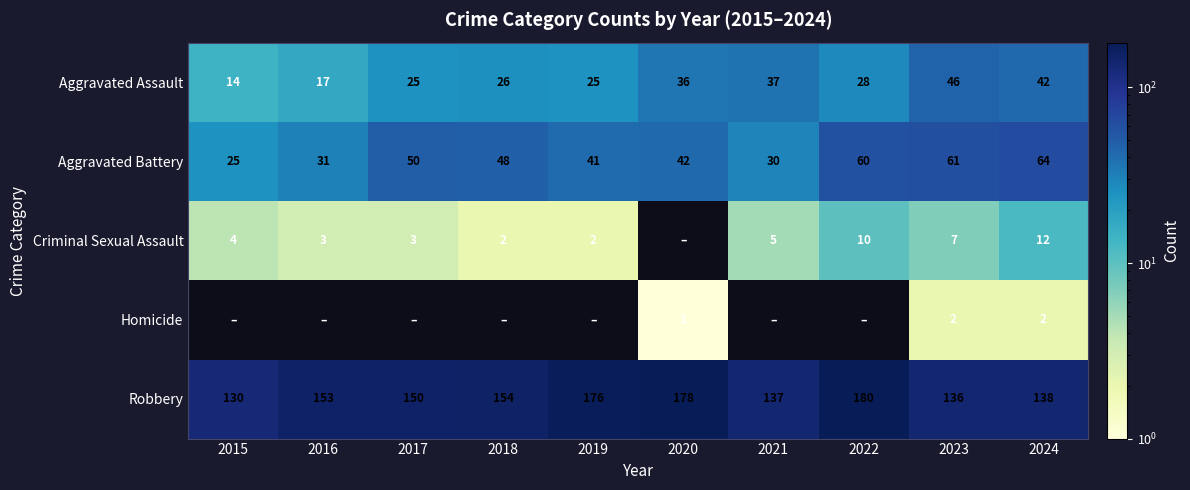

What is the sum of the Criminal Sexual Assault values at 2018 and 2024?

14